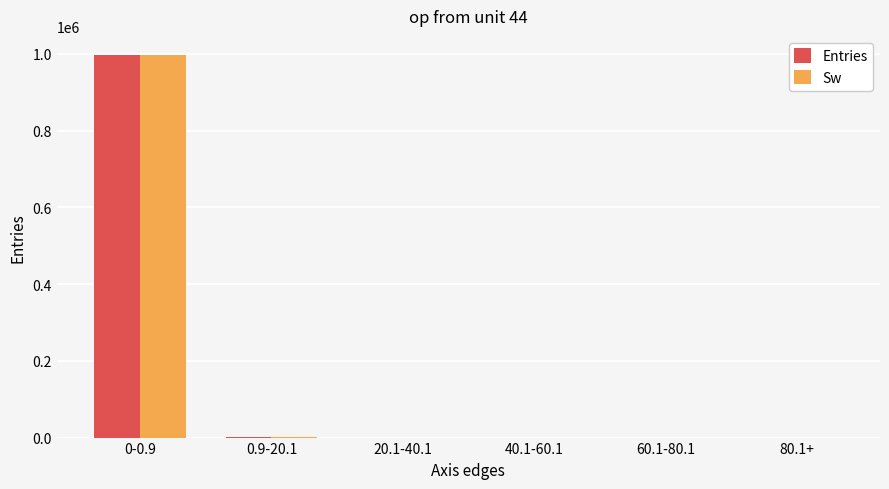

What is the sum of all Sw values?

1000000